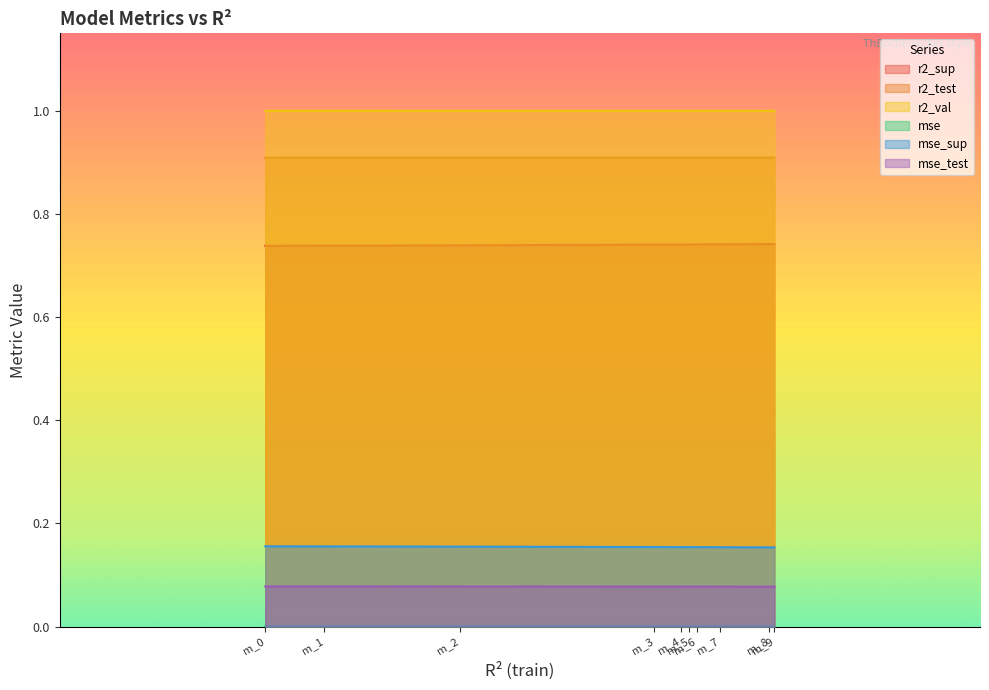

True or false: r2_test and r2_val intersect in this chart.

False